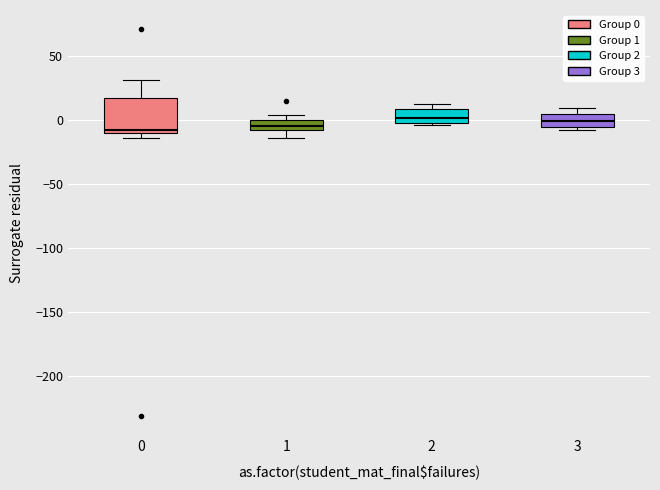

Comparing the boxes themselves (not the whiskers), which one is the tallest?

0